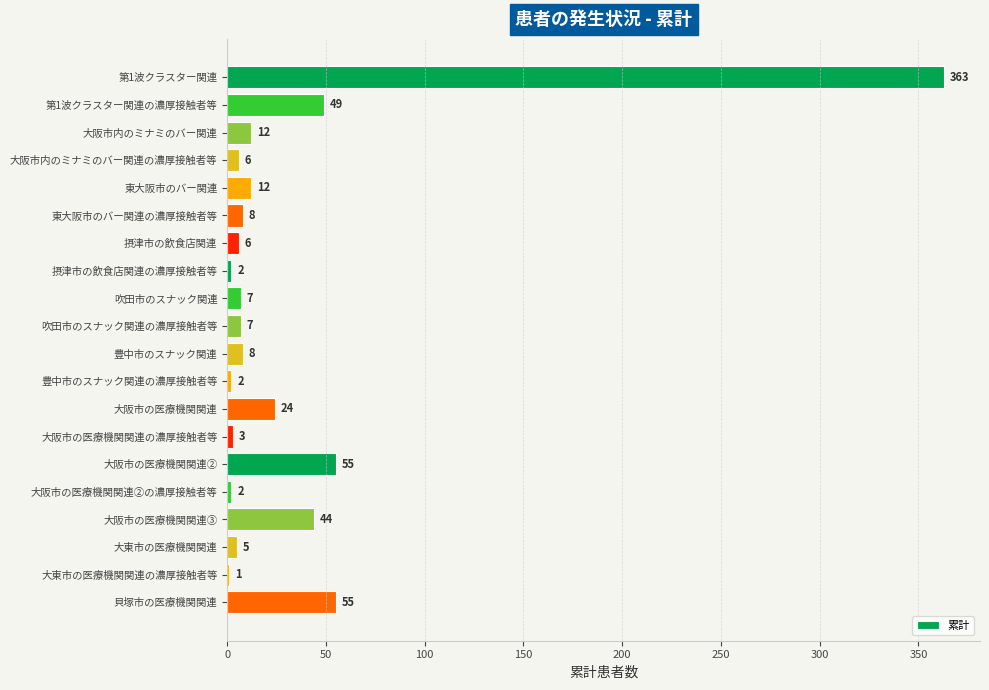

What is the change in value from 大阪市の医療機関関連③ to 大東市の医療機関関連?

-39